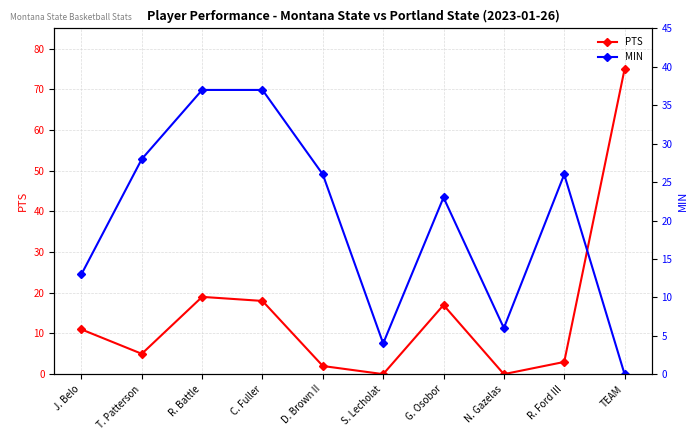

What is the approximate value of MIN at D. Brown II?

26